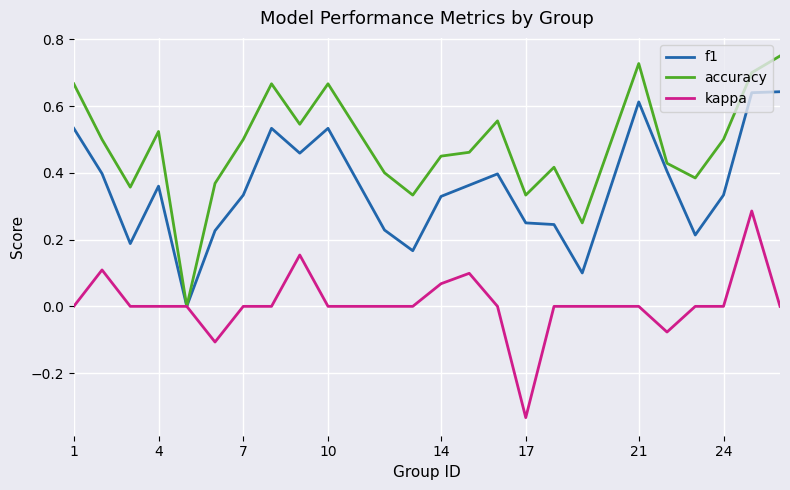

Which series has the largest total across all categories?

accuracy